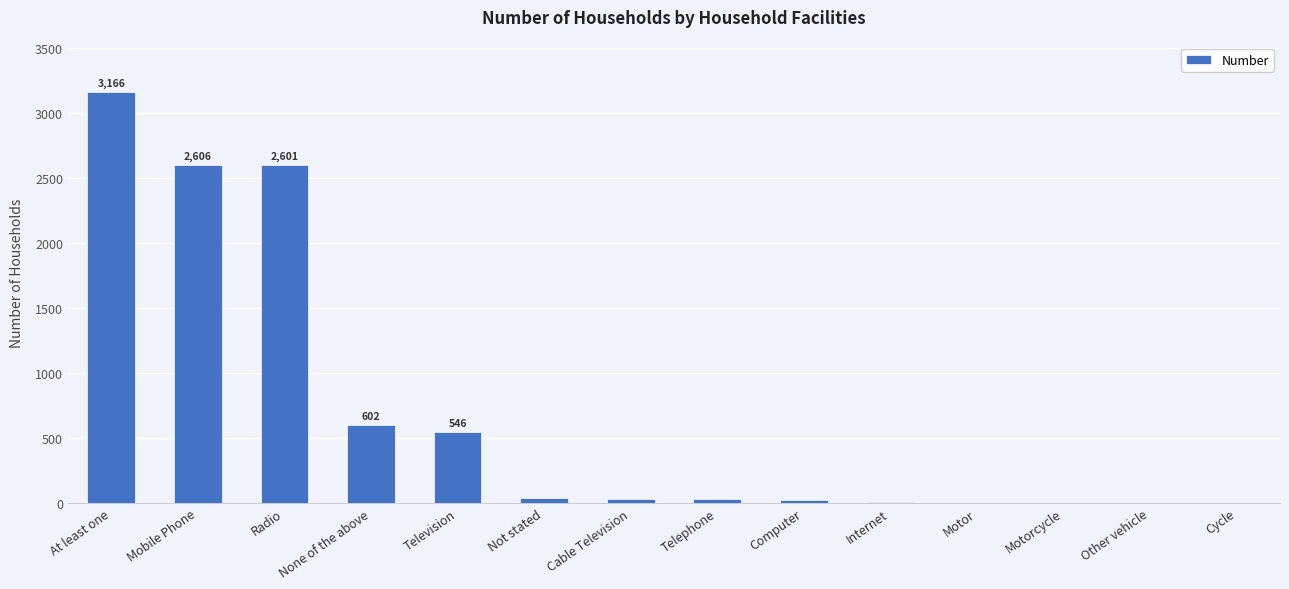

Does the chart contain stacked bars?

No